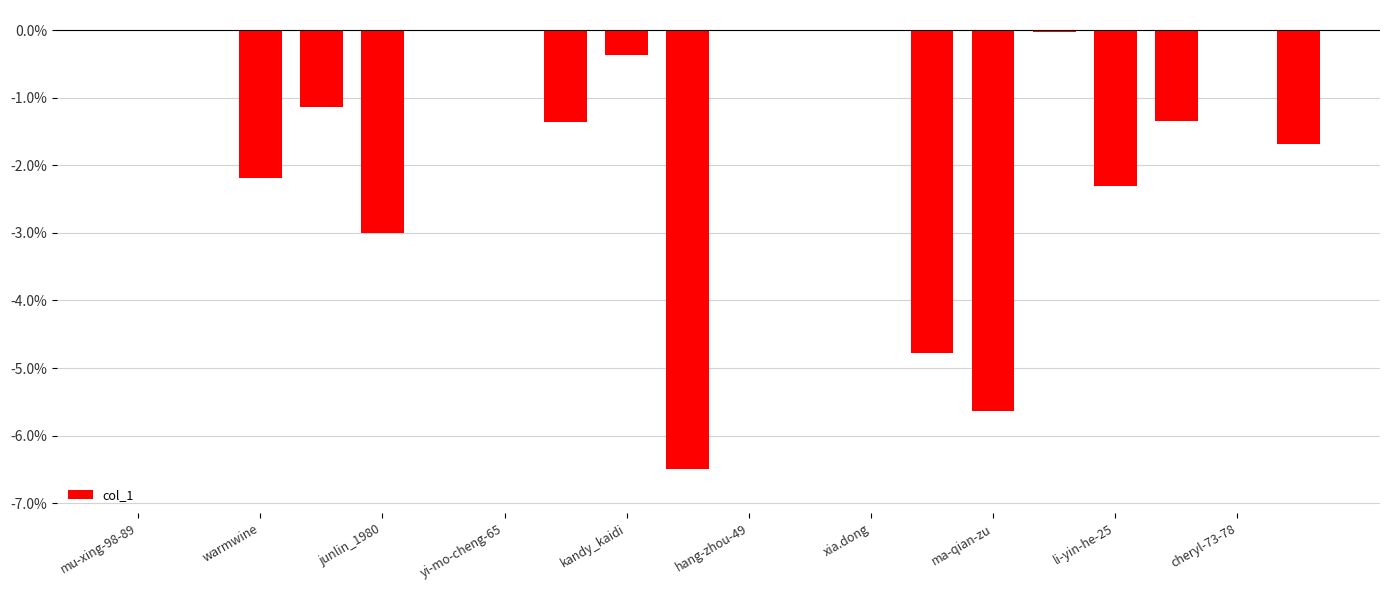

Are the bars horizontal?

No